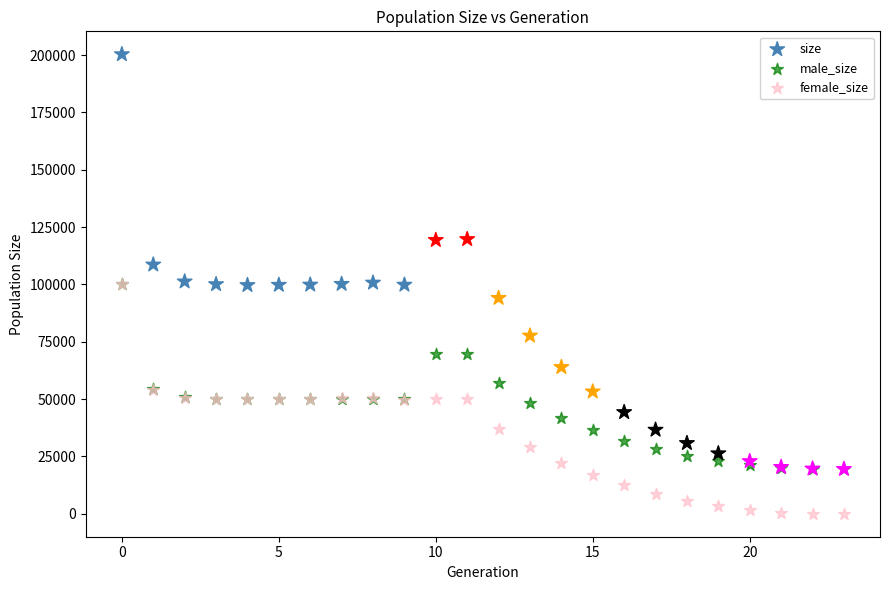

What are all the series names shown in the legend?

size, male_size, female_size